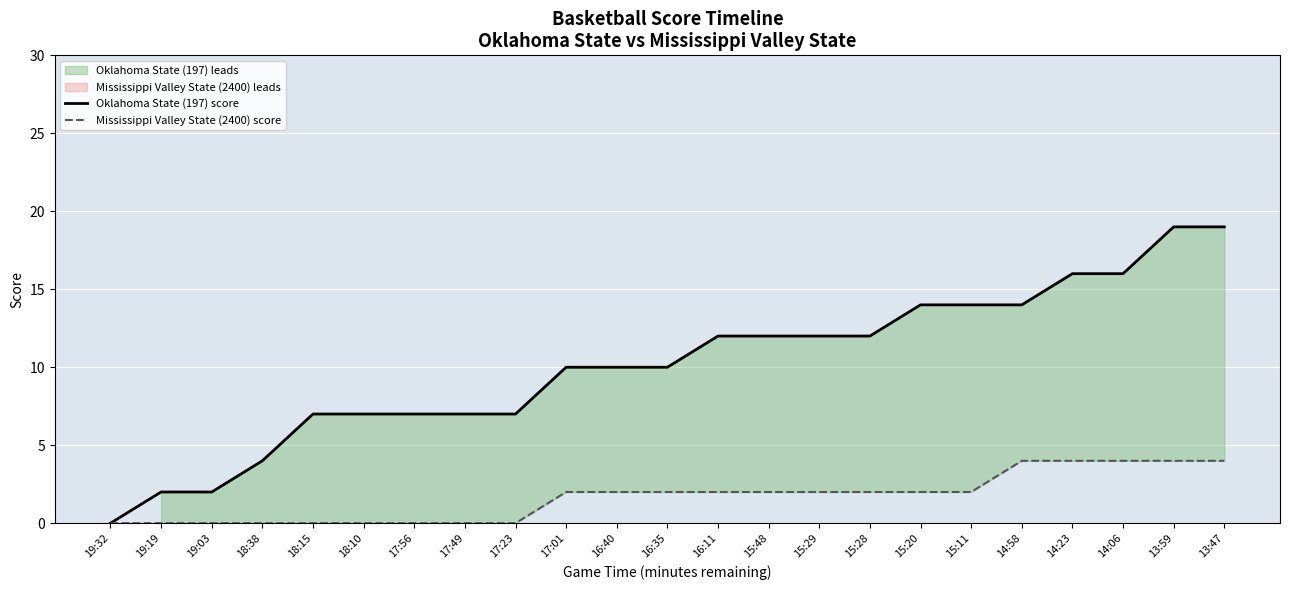

True or false: Oklahoma State (197) score and Mississippi Valley State (2400) score cross at least once.

False